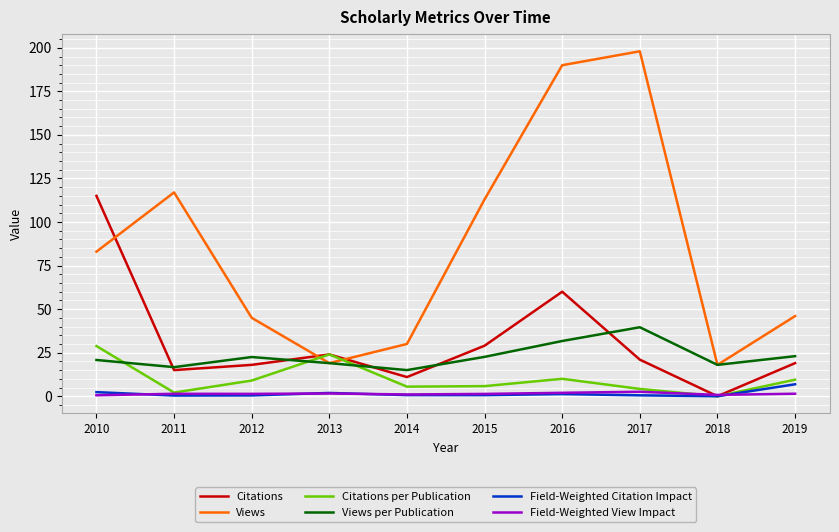

Which series has the largest range (max minus min)?

Views